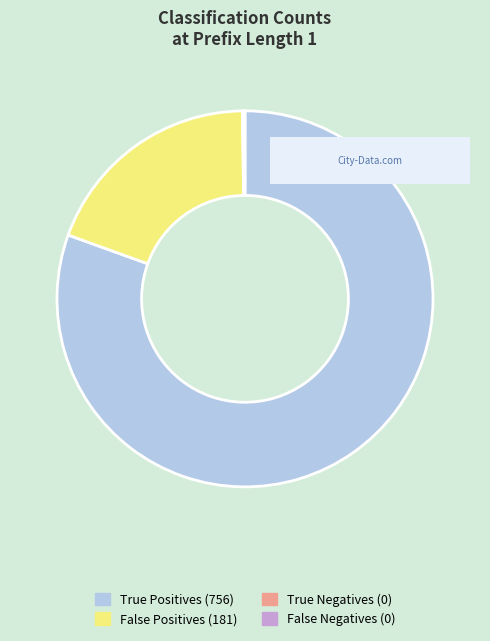

What is the largest slice in the pie chart?

True Positives (756)